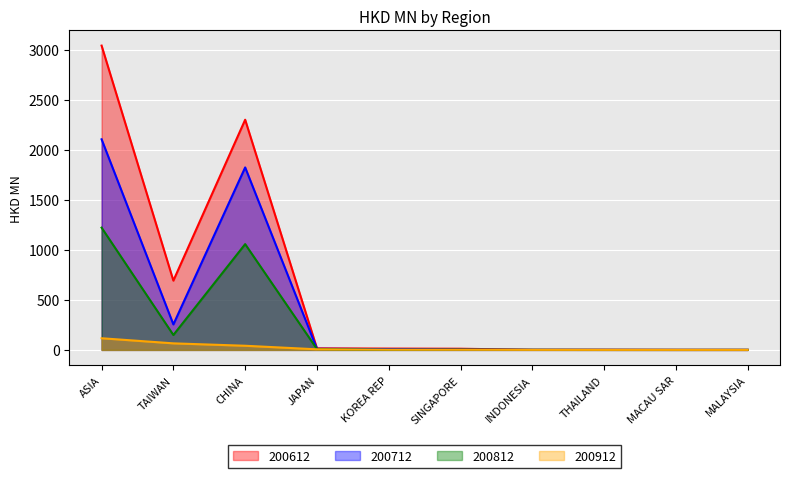

What is the minimum value shown in the chart?

0.1